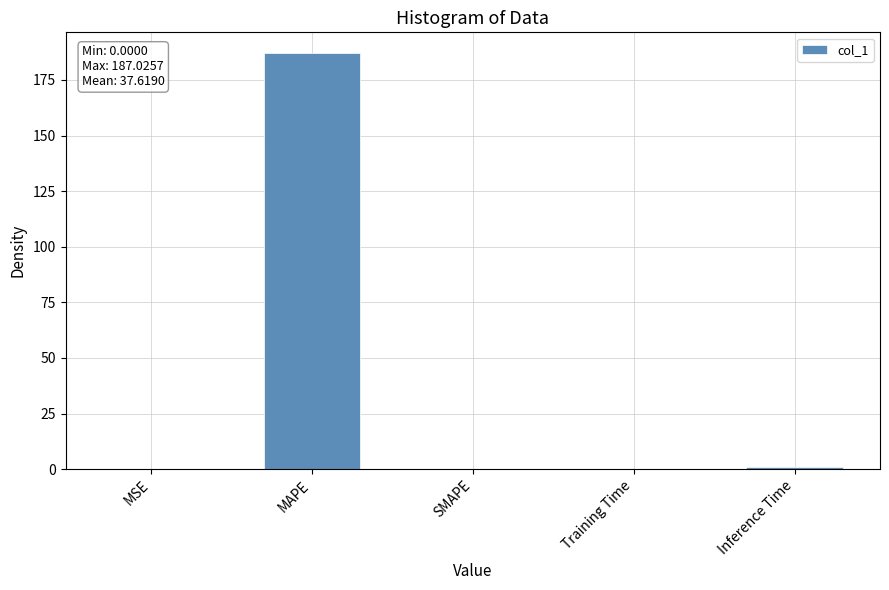

The value at MAPE is 273.0. True or false?

False